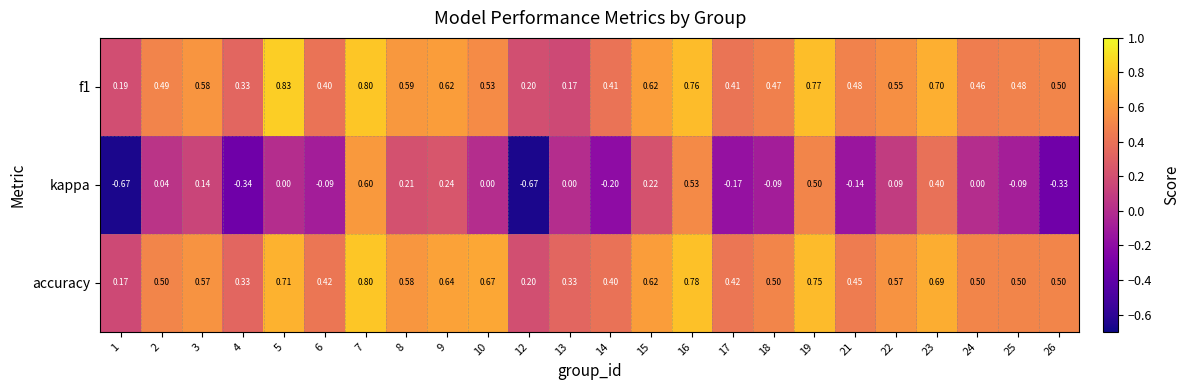

Is the value of accuracy at 15 greater than the value of kappa at 26?

Yes